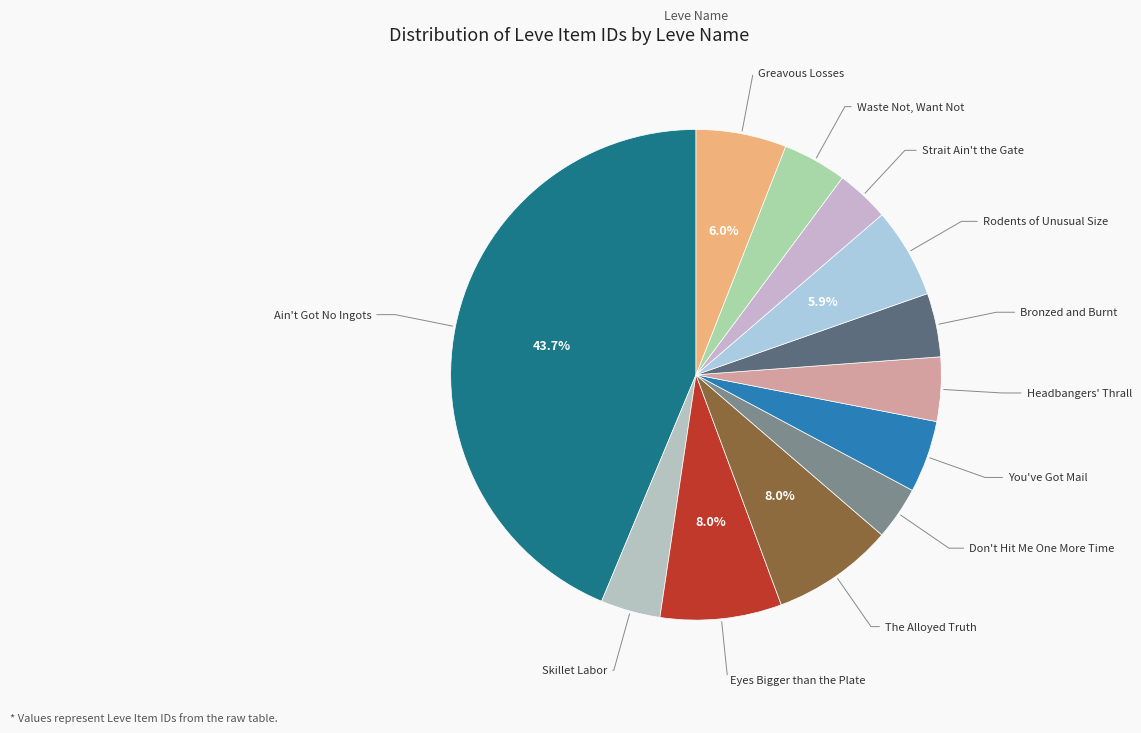

Count the number of slices in the pie.

12